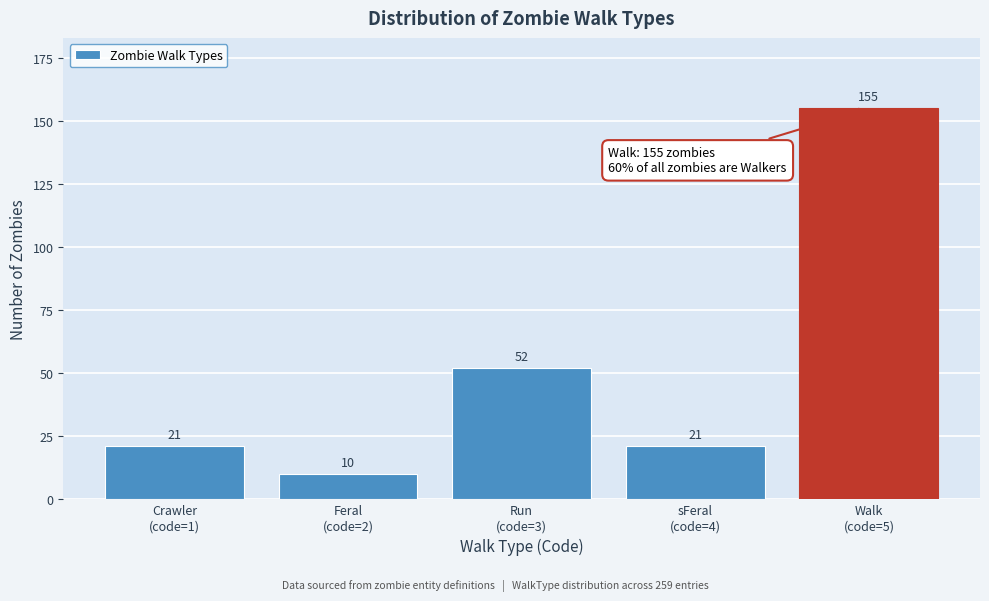

Reading left to right, extract all data points from this chart.

21	10	52	21	155